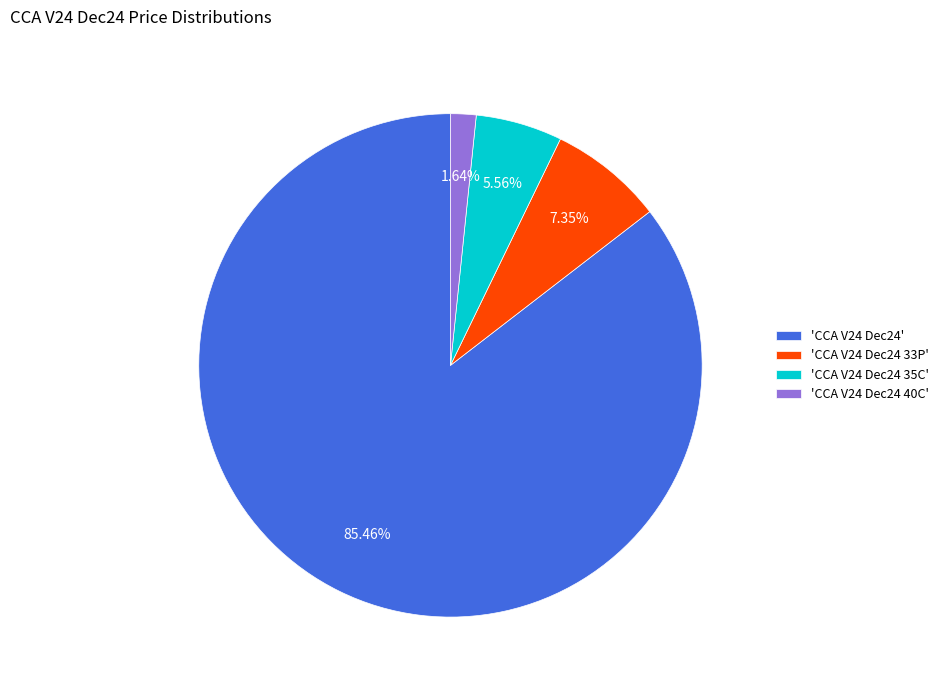

Which has a higher value, 'CCA V24 Dec24 33P' or 'CCA V24 Dec24 35C'?

'CCA V24 Dec24 33P'